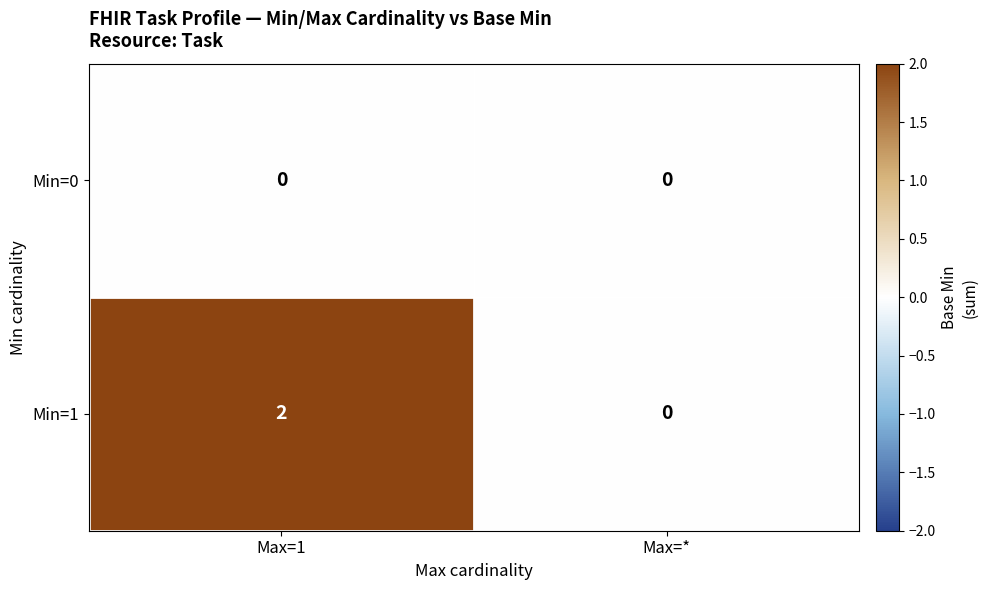

How many distinct data groups are displayed?

2